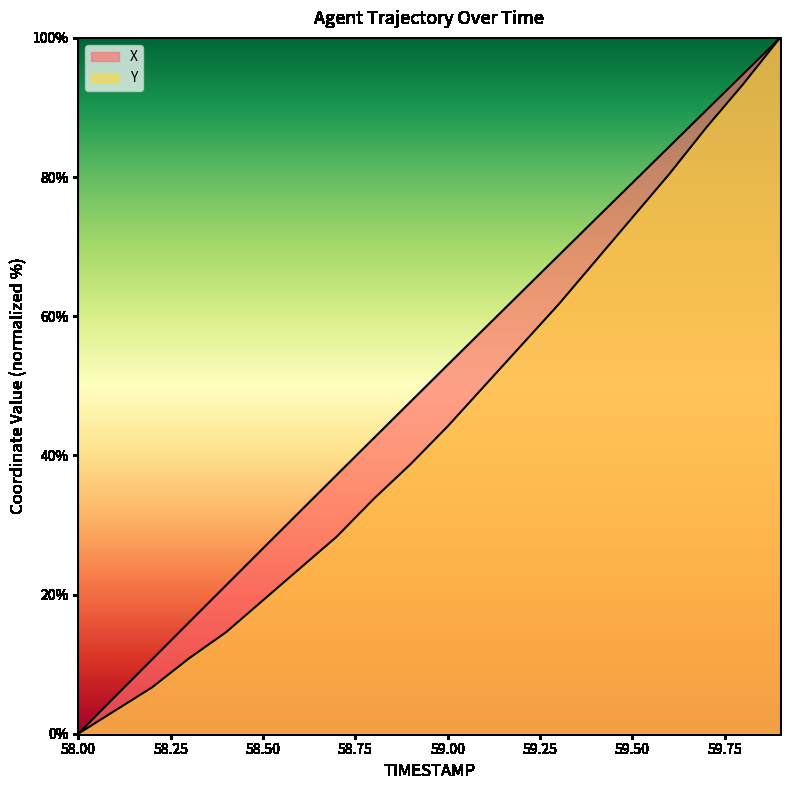

What is the sum of the Y values at 59.2 and 59.7?

142.9